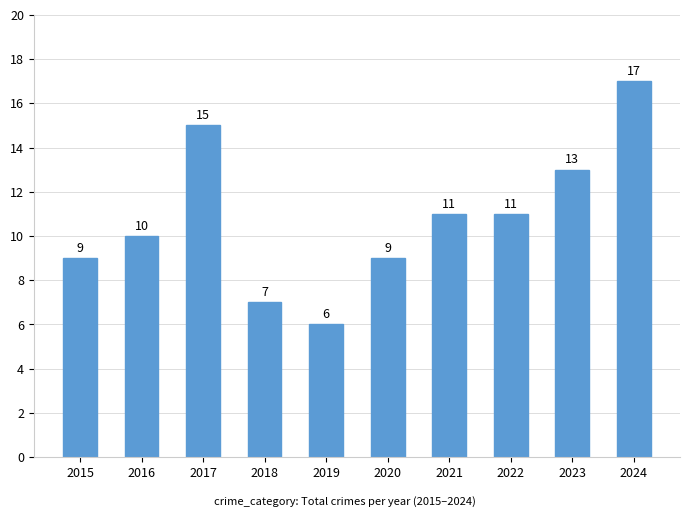

At which label does the data first exceed 11?

2017